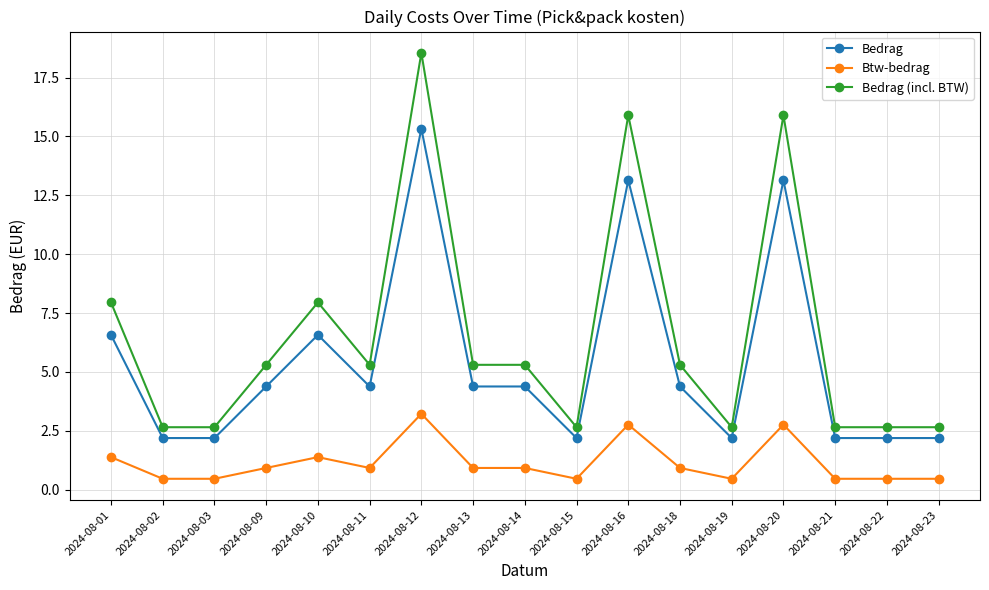

What is the spread (max minus min) of values at 2024-08-16?

13.1